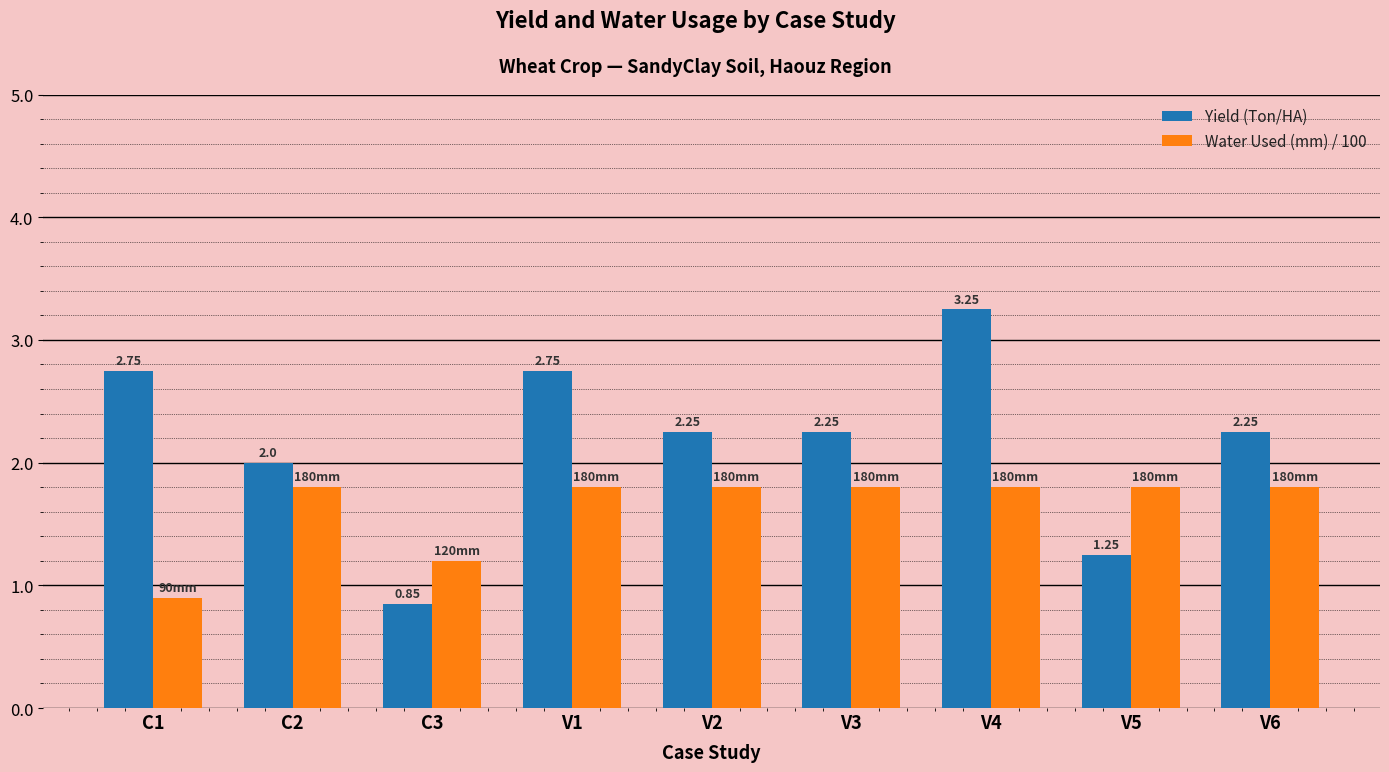

Between V1 and V4, which series saw the biggest shift?

Yield (Ton/HA)